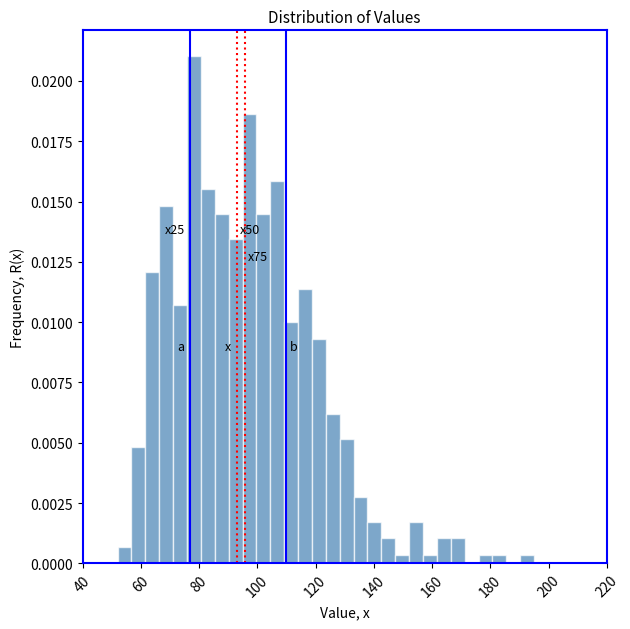

Around what value on the x-axis is the tallest bar? Give the approximate position of its centre, as read against the axis.

78